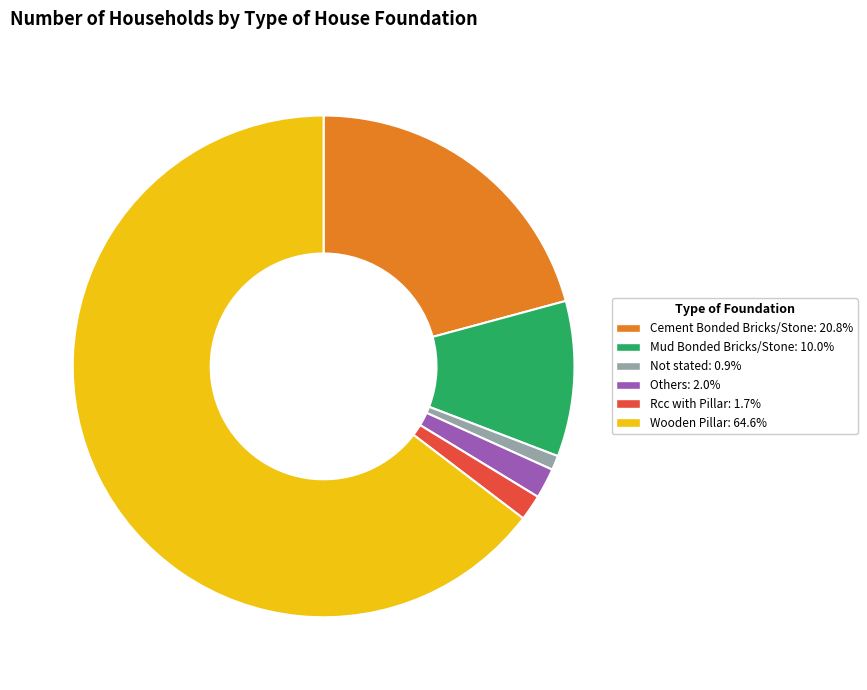

Between Cement Bonded Bricks/Stone and Mud Bonded Bricks/Stone, which is larger?

Cement Bonded Bricks/Stone